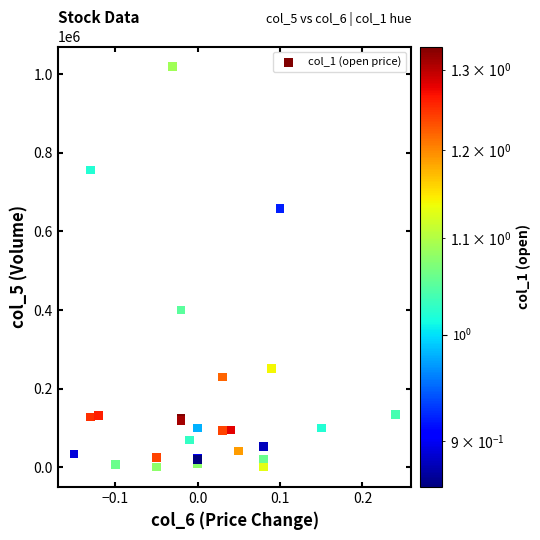

What Y value in the scatter plot is closest to 510000?

400000